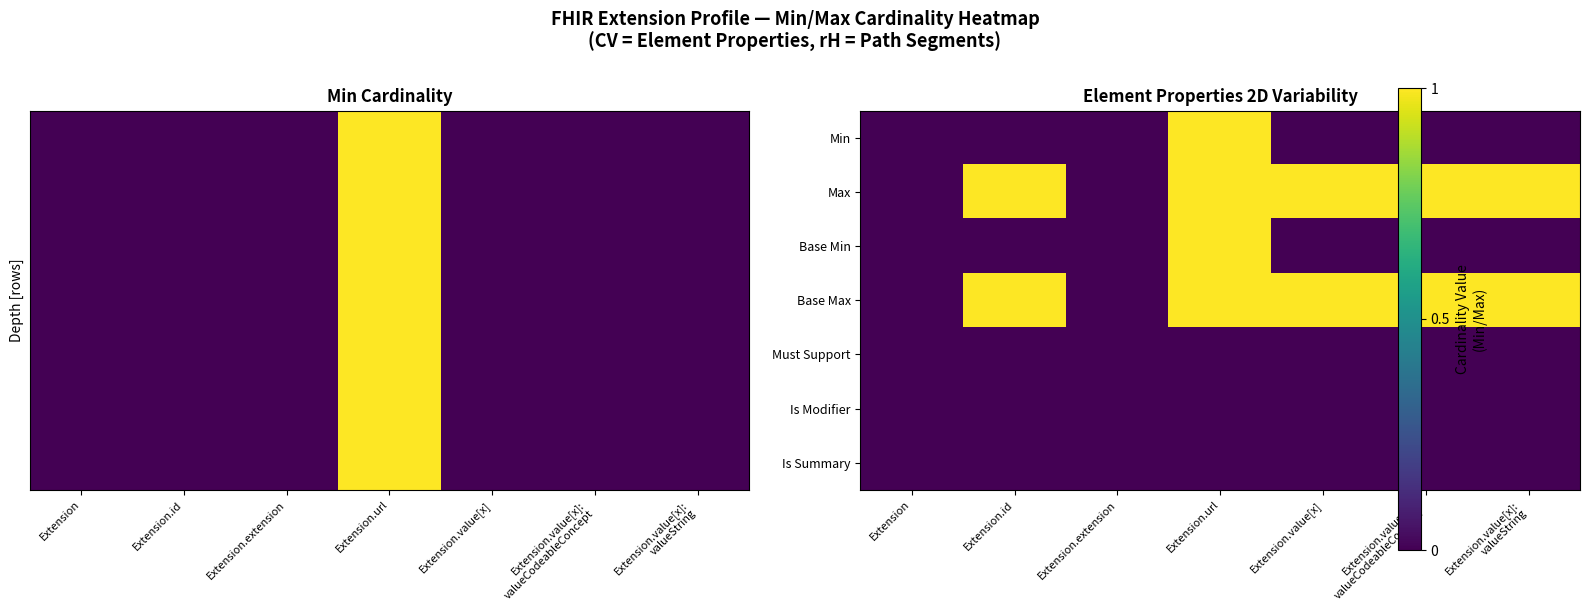

List the series in order of their peak value, highest first.

Min, Max, Base Min, Base Max, Must Support, Is Modifier, Is Summary